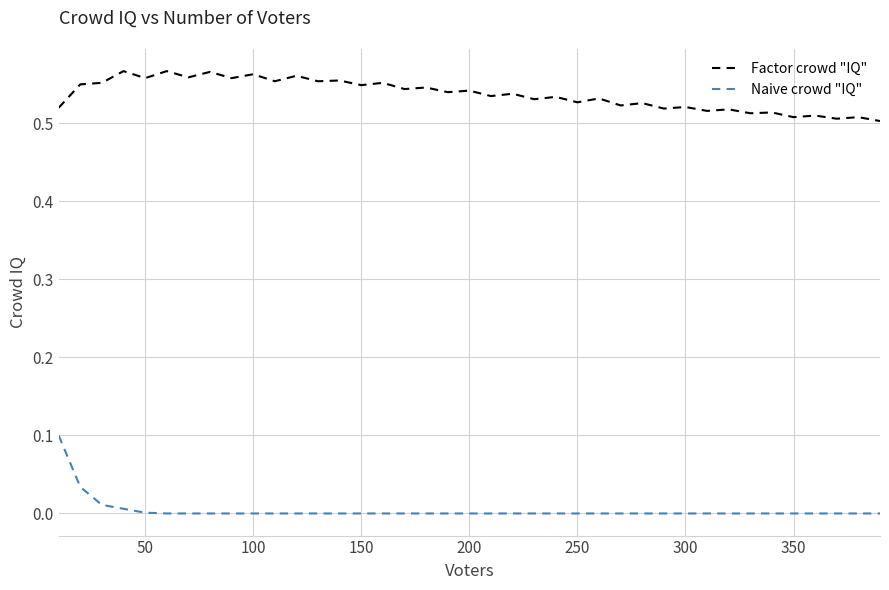

Which series has the widest spread of values?

Naive crowd "IQ"